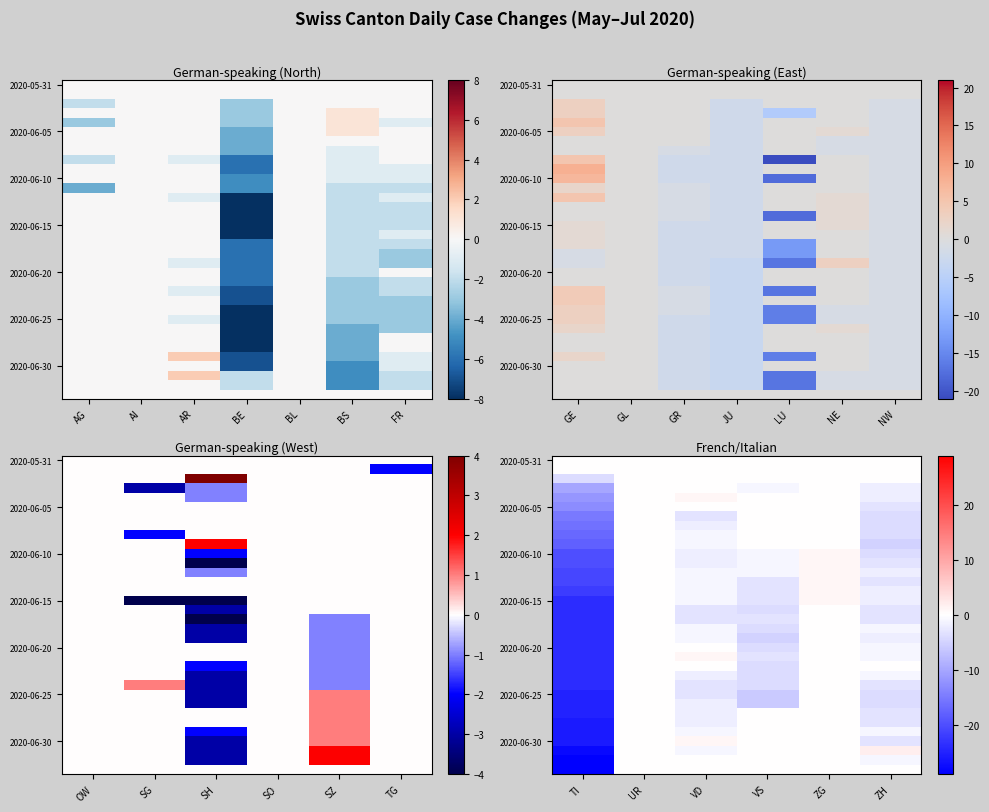

Between AI and BE, which is larger?

AI